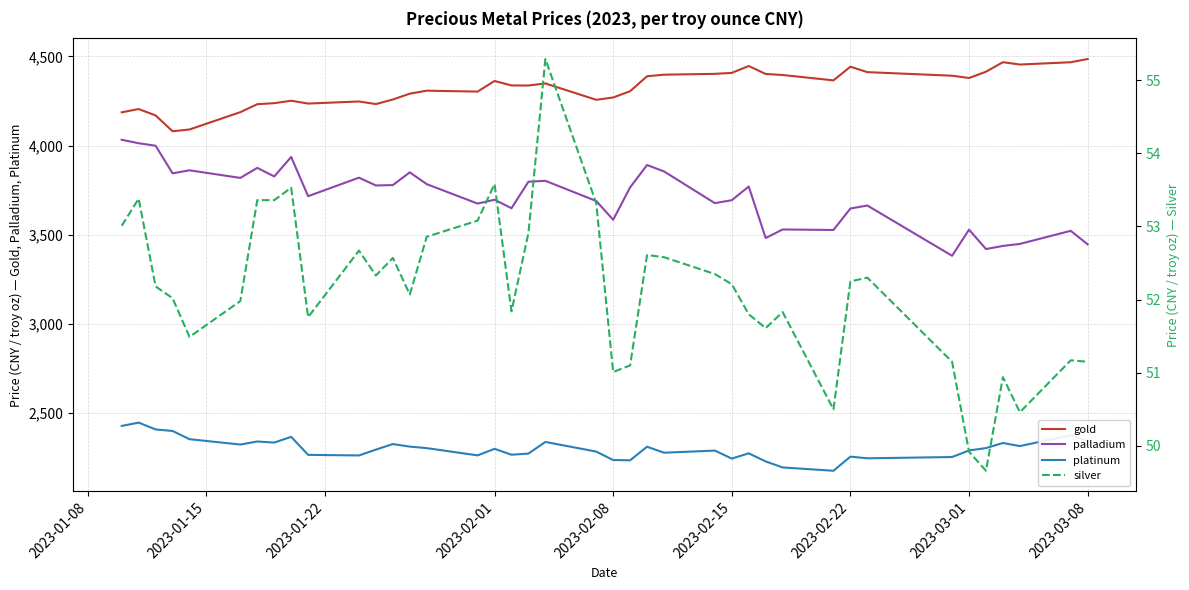

Rank the series by their maximum value, from lowest to highest.

silver, platinum, palladium, gold